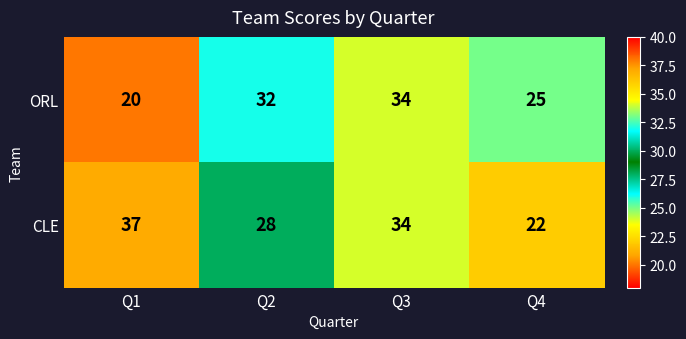

Is it true that CLE equals 28 at Q2?

True